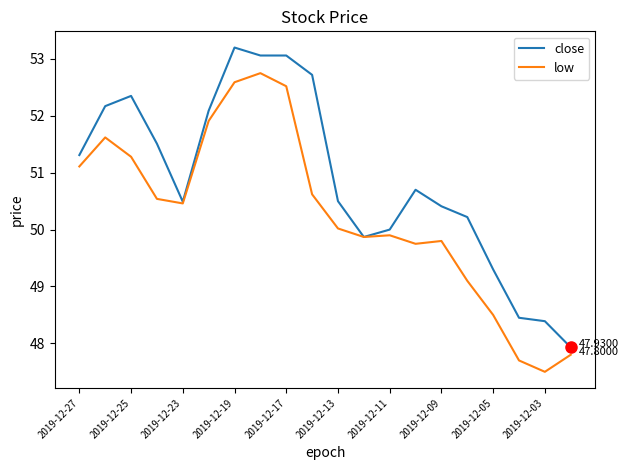

Rank the series by their average value, from lowest to highest.

low, close